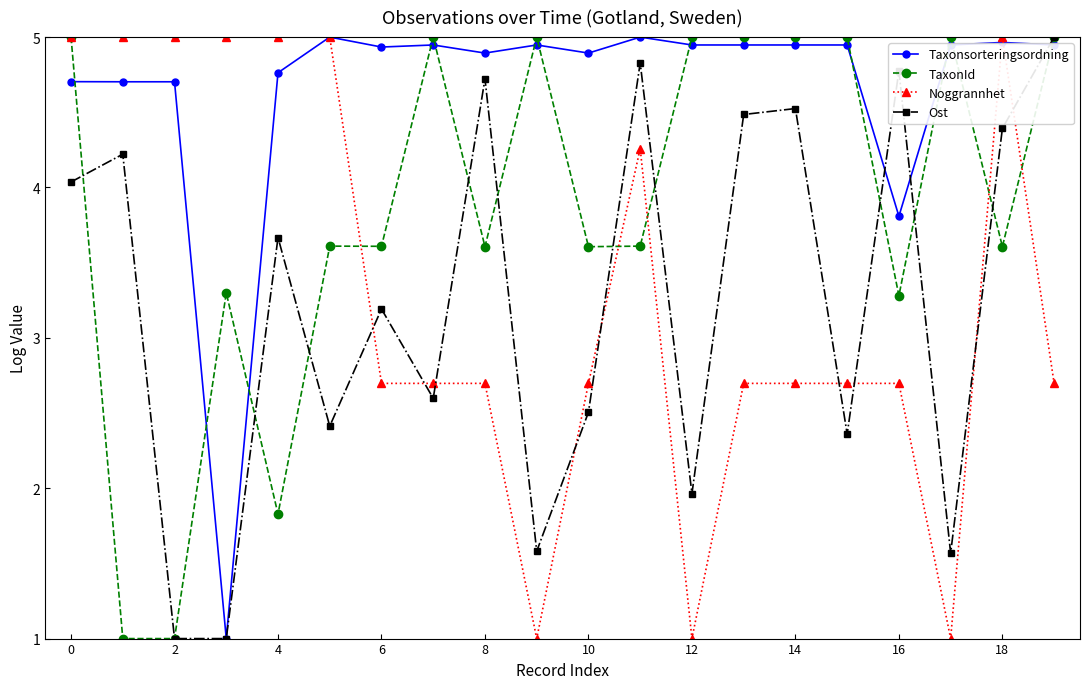

True or false: Ost has more than 2 points higher than both neighbors.

True